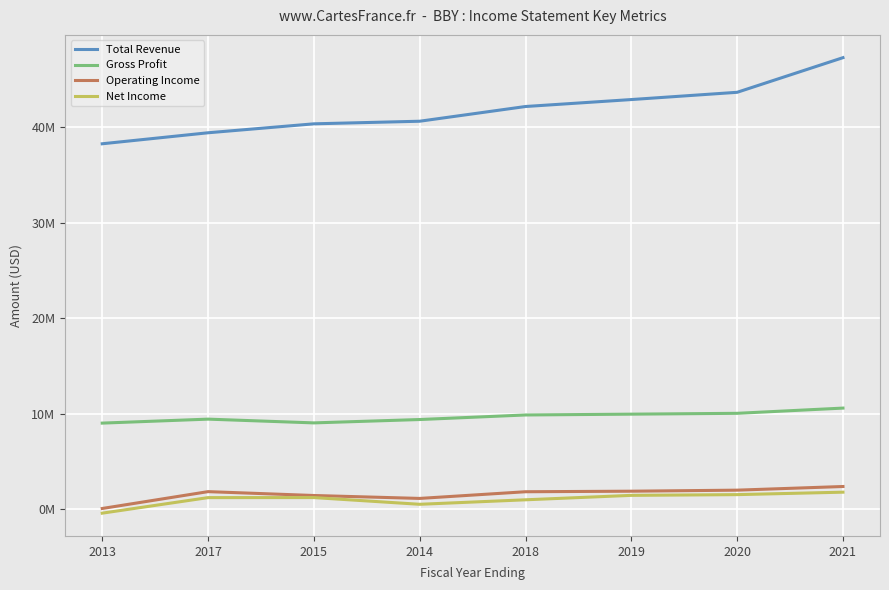

True or false: Operating Income and Gross Profit intersect in this chart.

False